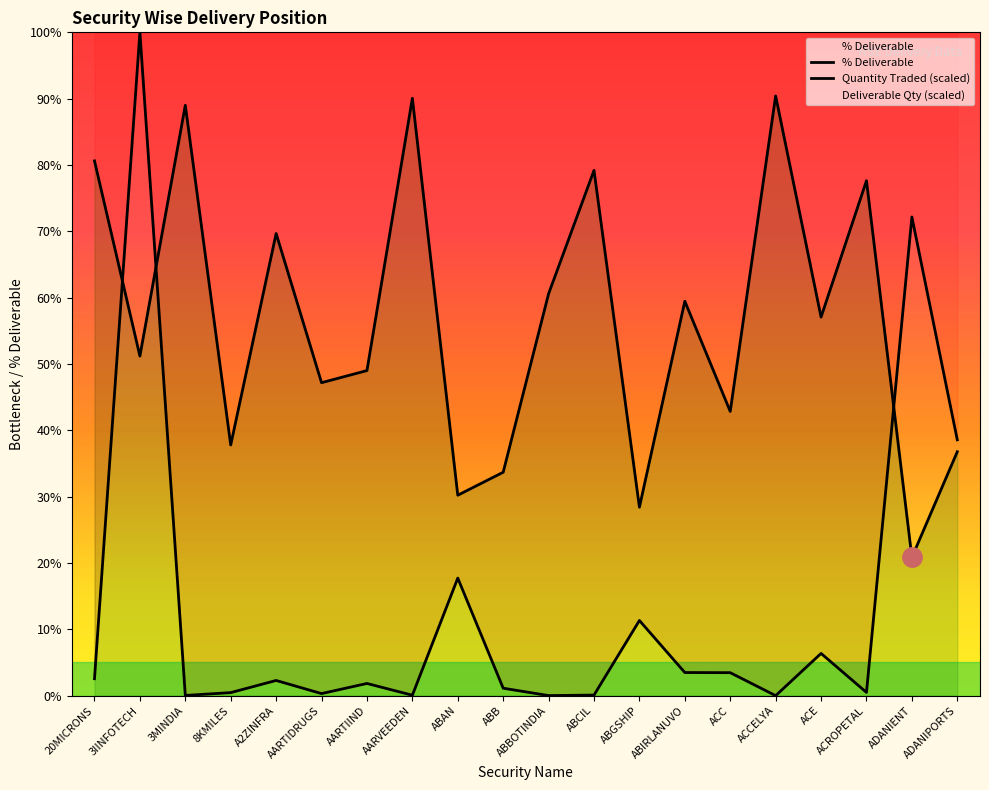

Which series changed the most between 3IINFOTECH and ABCIL?

Quantity Traded (scaled)